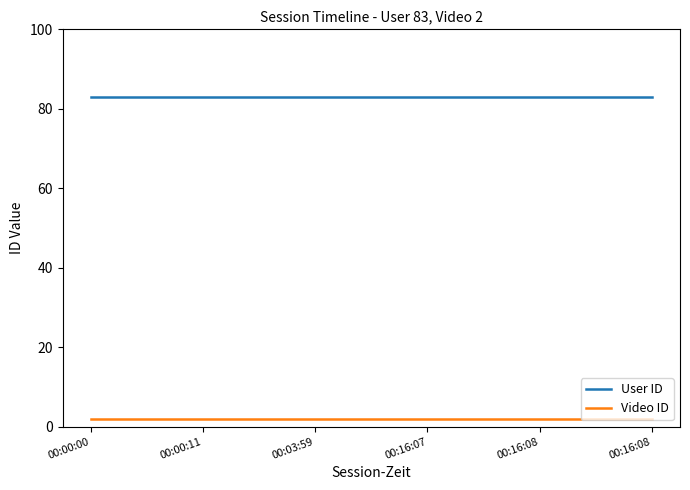

What are all the series names shown in the legend?

User ID, Video ID